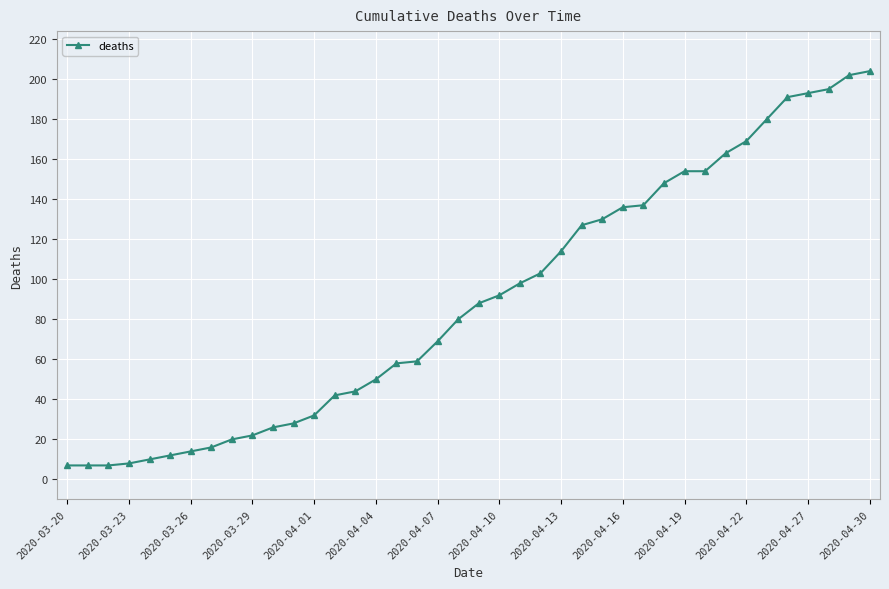

What is the maximum value shown in the chart?

204